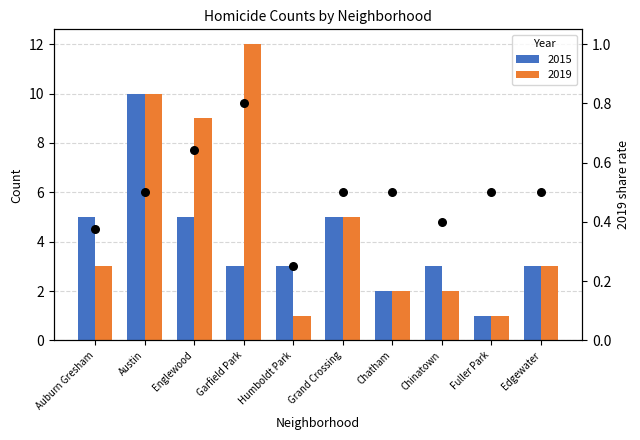

Which has a higher value, Auburn Gresham or Edgewater?

Edgewater